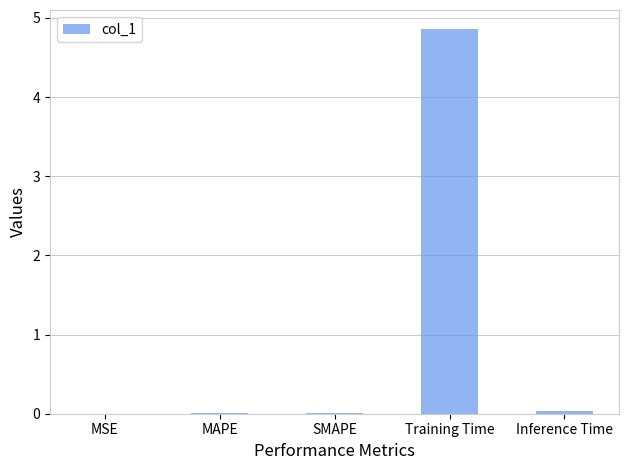

What is the average value?

1.0